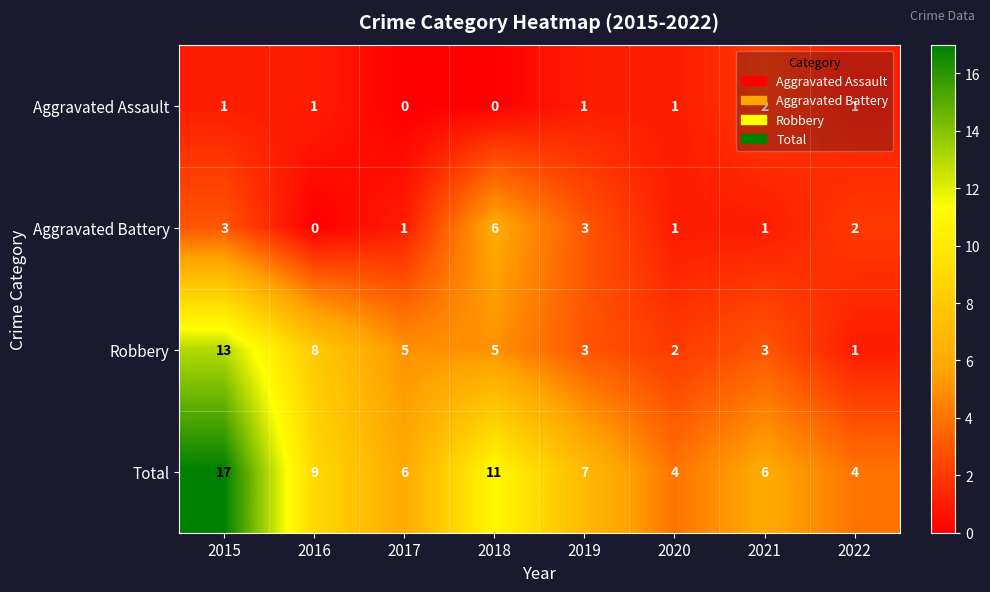

At which label does Robbery first exceed 5?

2015